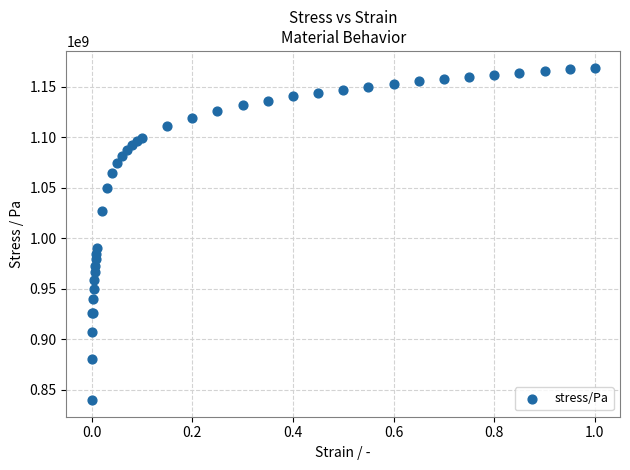

What Y value in the scatter plot is closest to 1004378000?

990061000